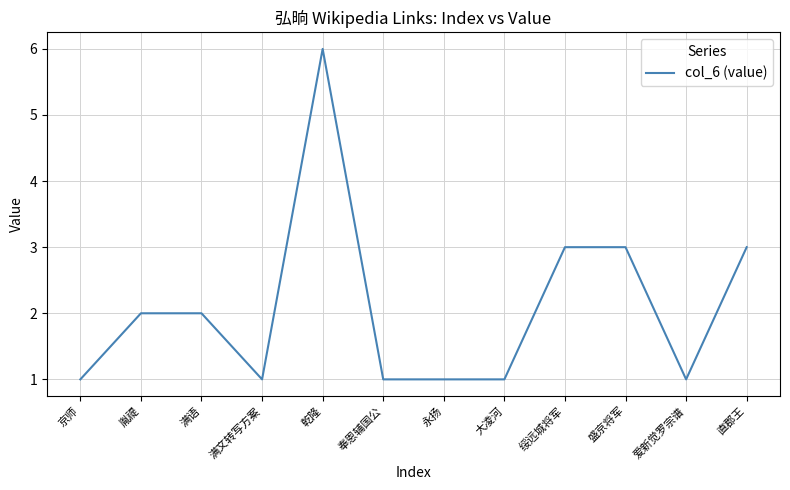

What is the ratio of the value at 绥远城将军 to the value at 满语?

1.5